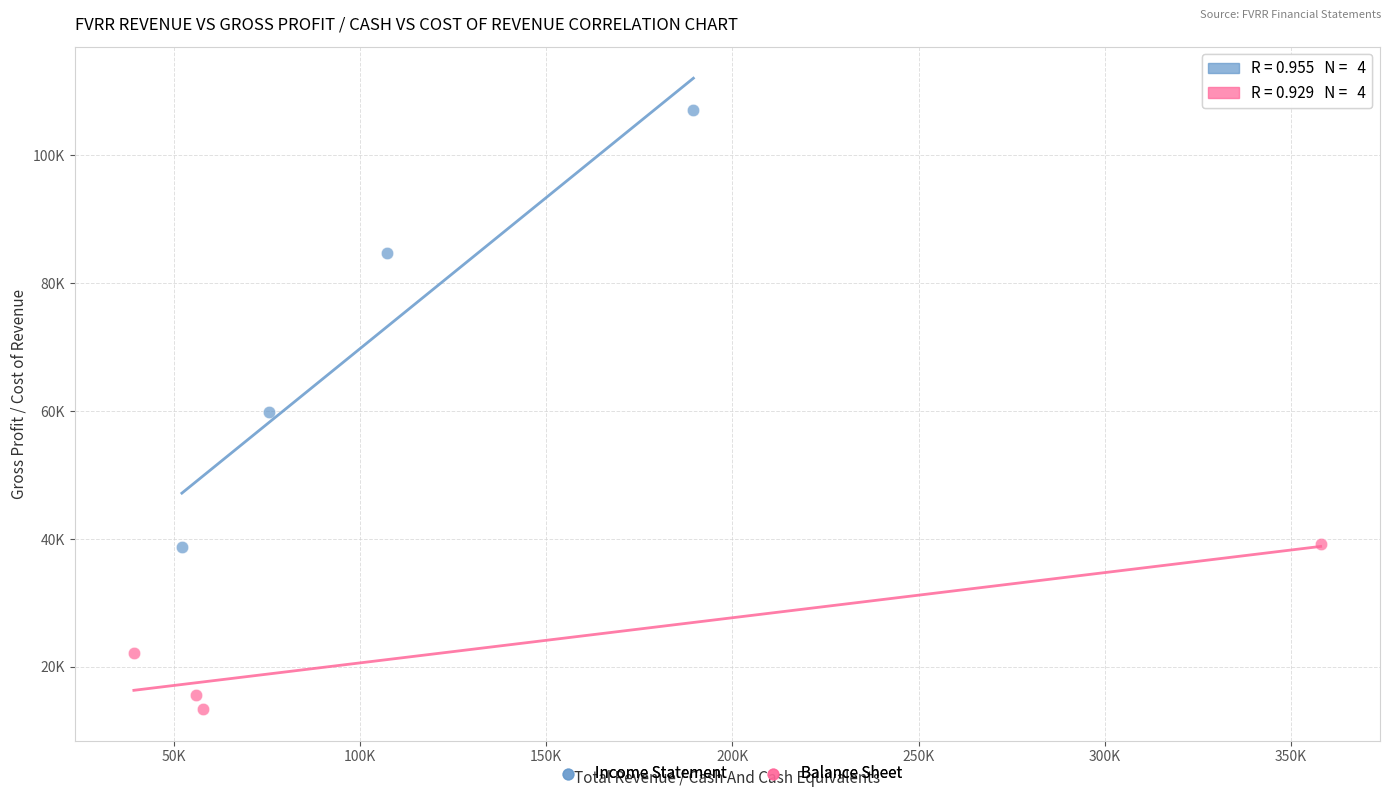

Which series contains the highest Y value?

Income Statement